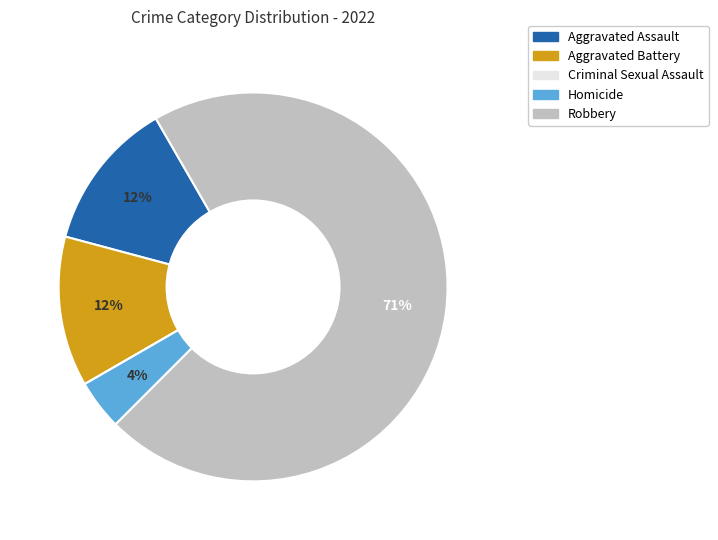

To the nearest percent, what portion does Homicide represent?

4%